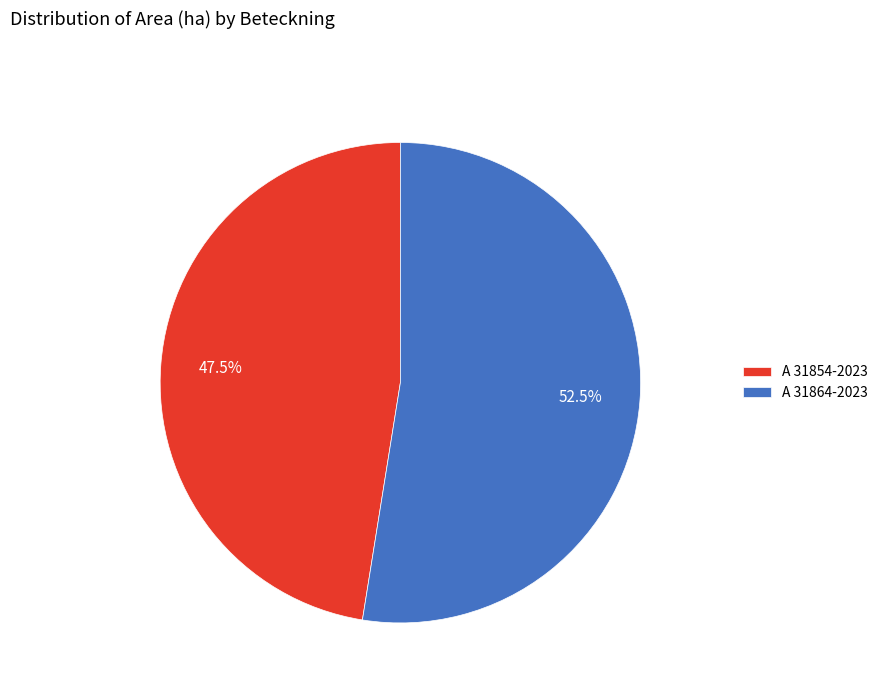

To the nearest percent, what is the combined percentage of A 31854-2023 and A 31864-2023?

100%